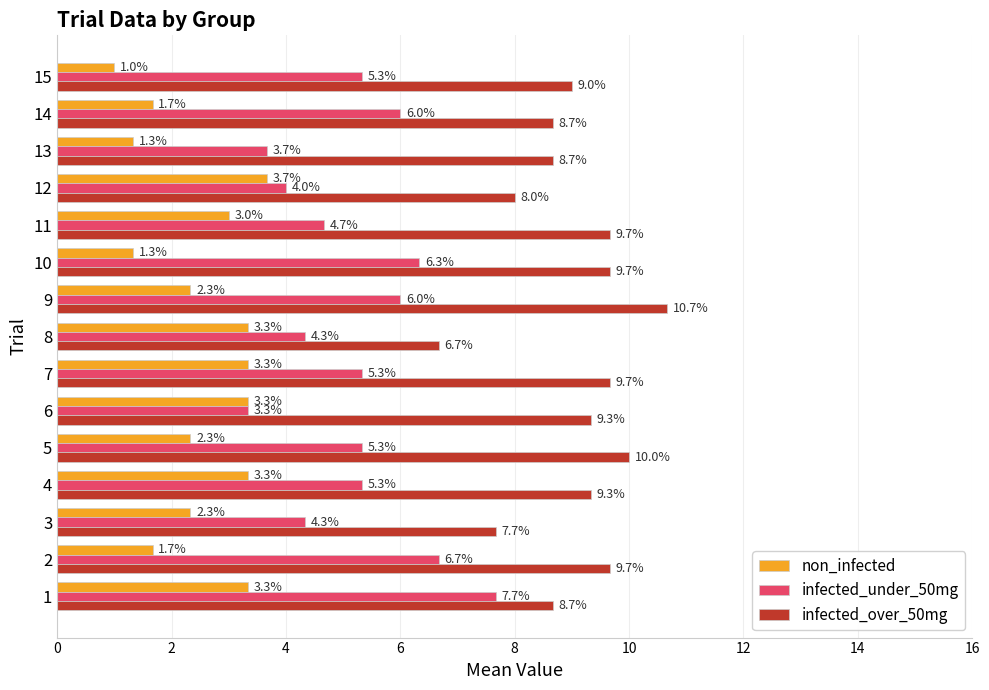

What is the difference between the maximum and minimum values in the infected_under_50mg series?

4.3